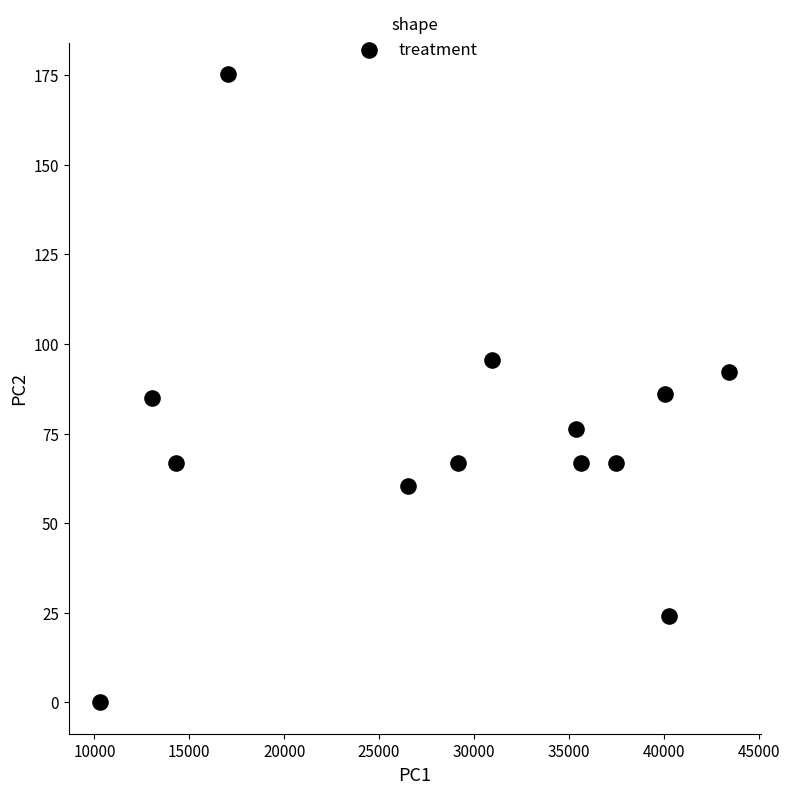

What is the range of X values (max minus min)?

33159.0